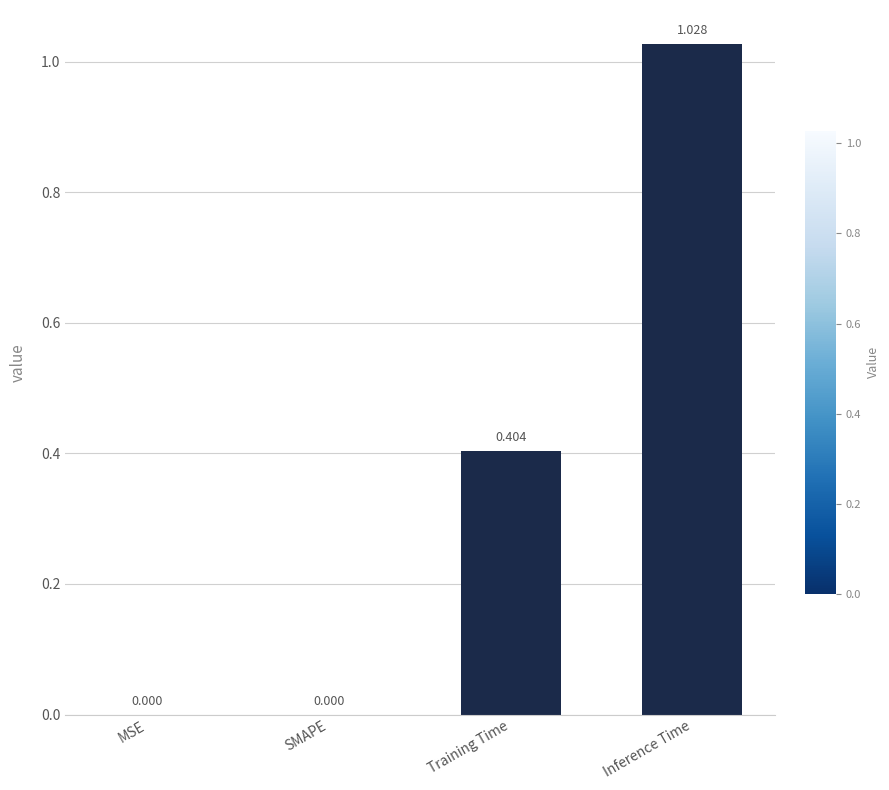

Which label corresponds to the largest value in the chart?

Inference Time